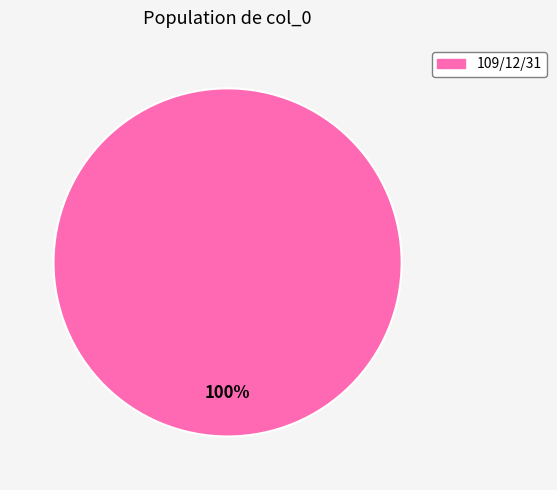

Is there any slice that represents more than half of the pie?

Yes